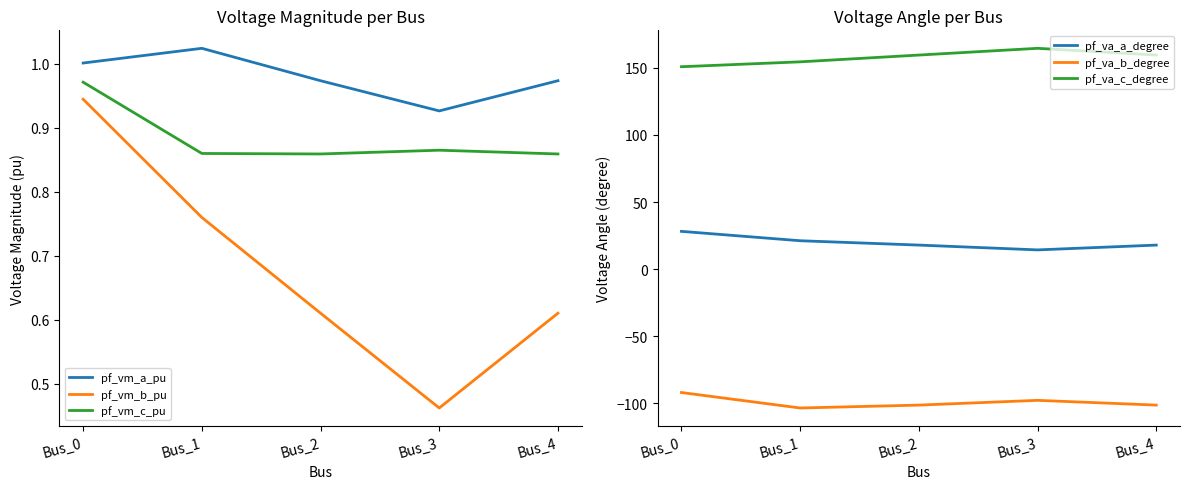

At how many categories does at least one series exceed 158?

3